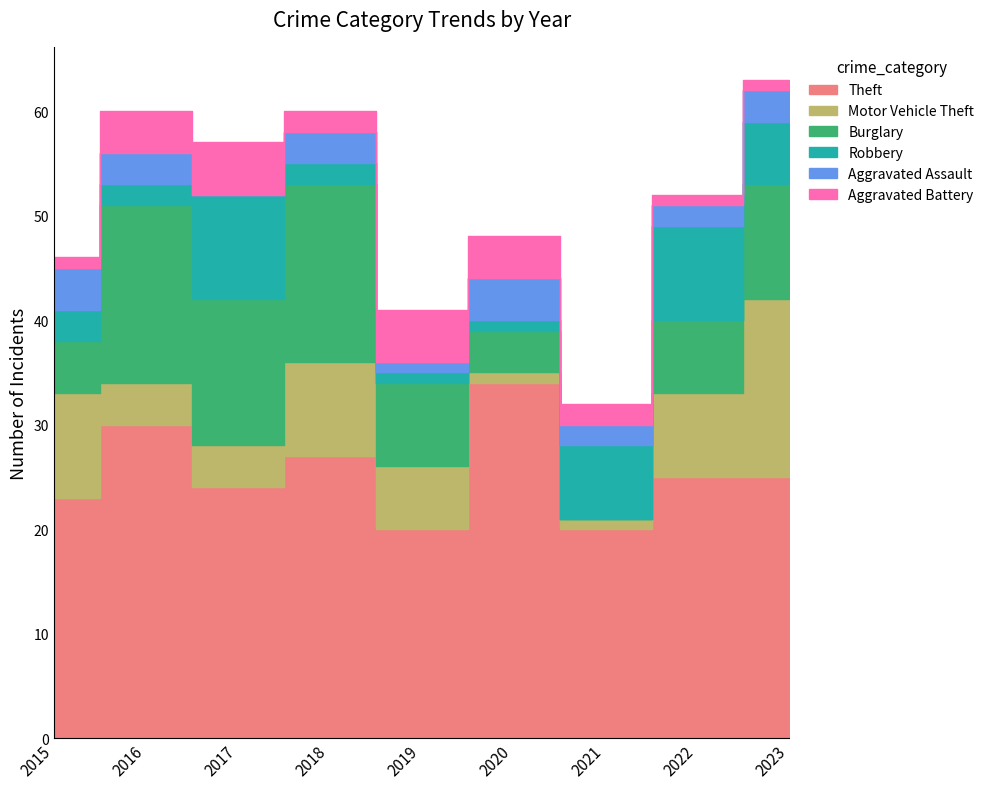

Between 2020 and 2023, which series saw the biggest shift?

Motor Vehicle Theft